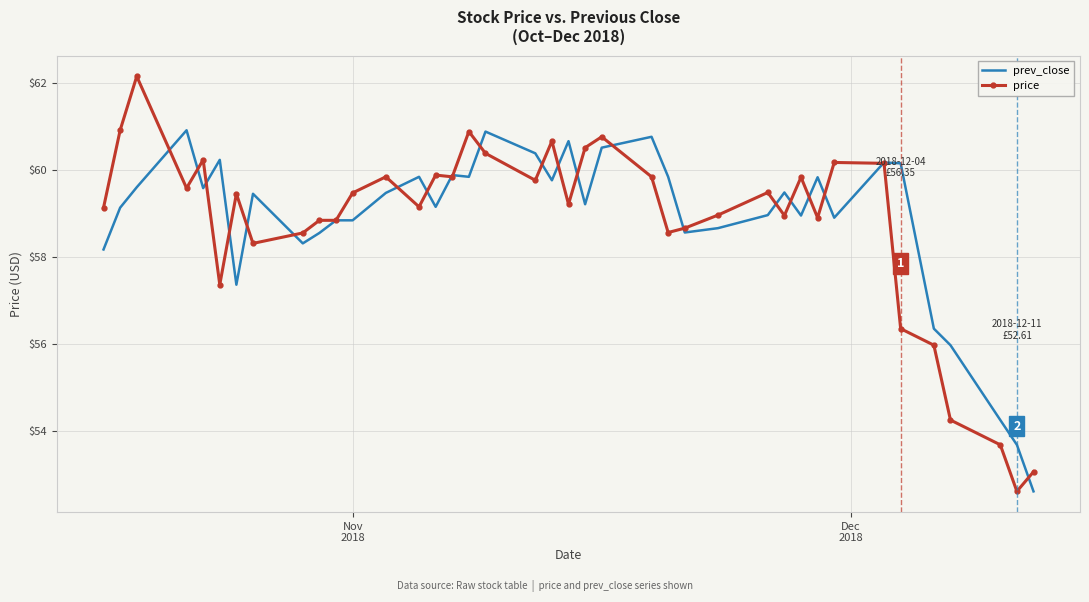

List the series in order of their peak value, highest first.

price, prev_close